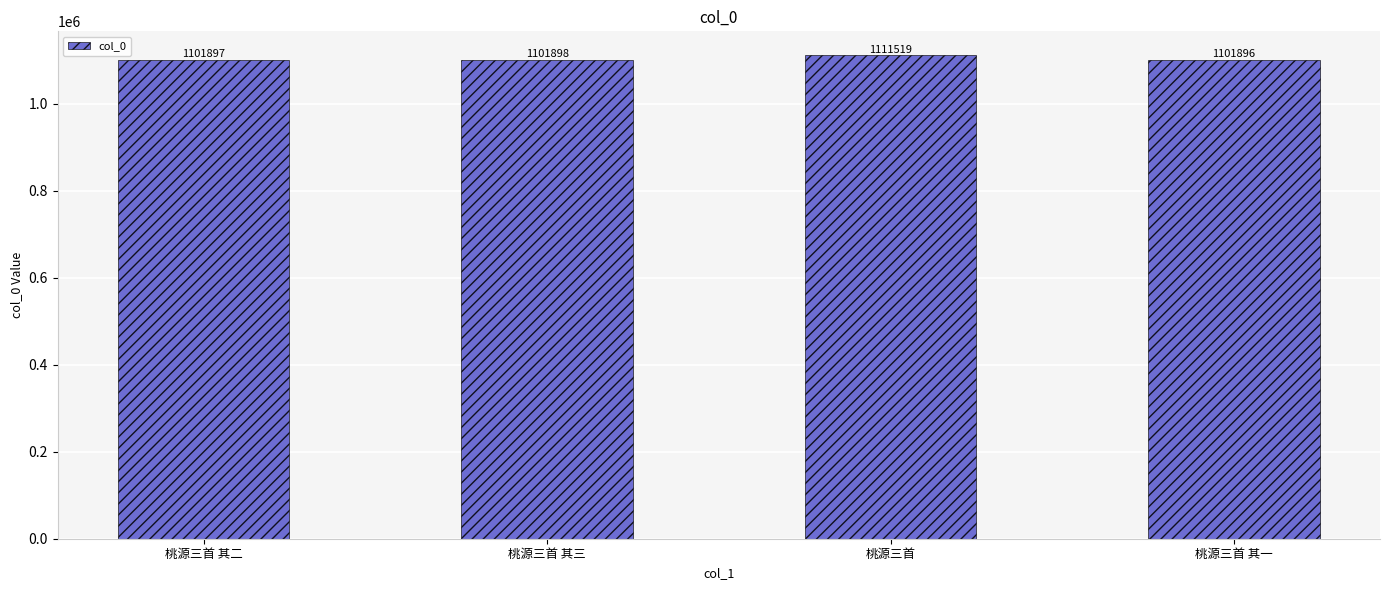

What is the change in value from 桃源三首 其三 to 桃源三首?

+9621